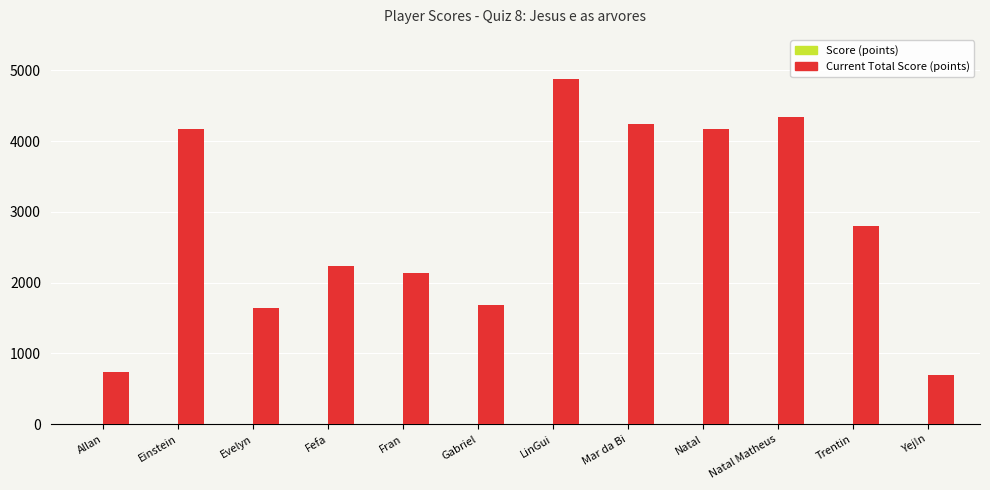

True or false: the data shows 772 at Fran.

False